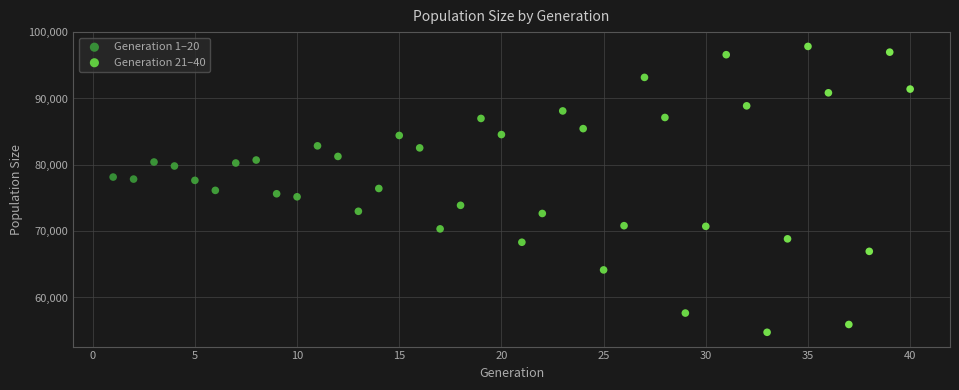

What are all the series names shown in the legend?

Generation 1–20, Generation 21–40